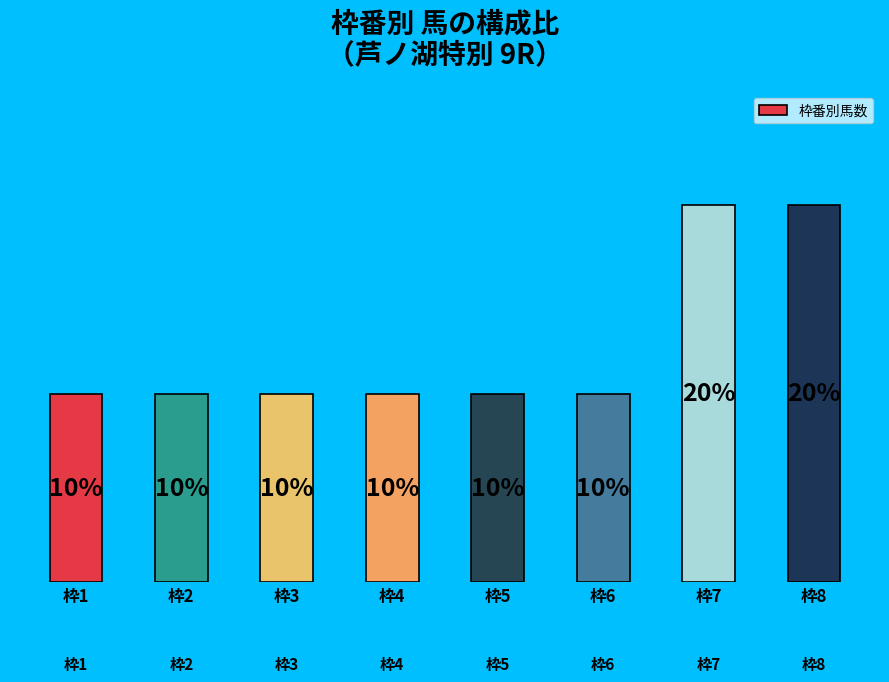

Are the bars horizontal?

No